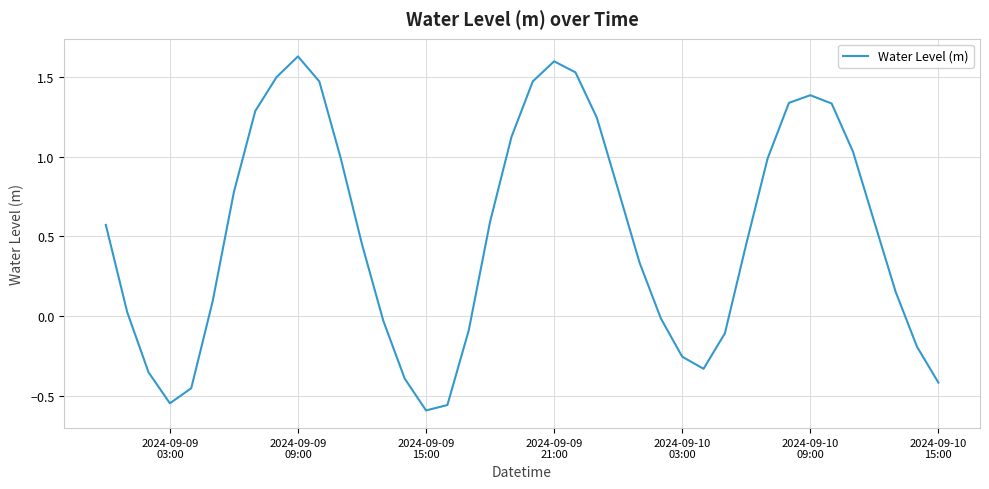

What is the difference between the maximum and minimum values?

2.2